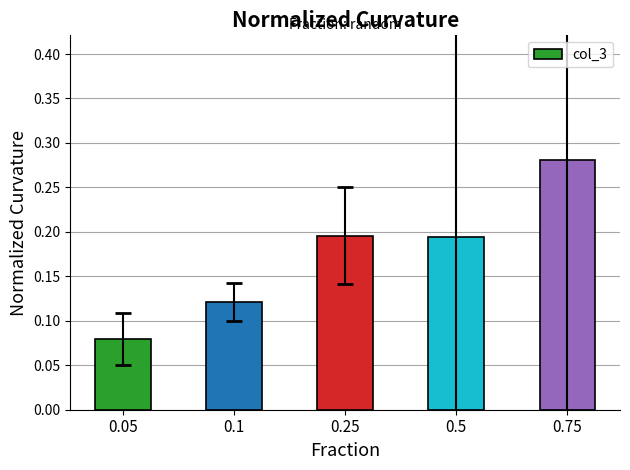

What is the label of the 4th bar from the left?

0.5